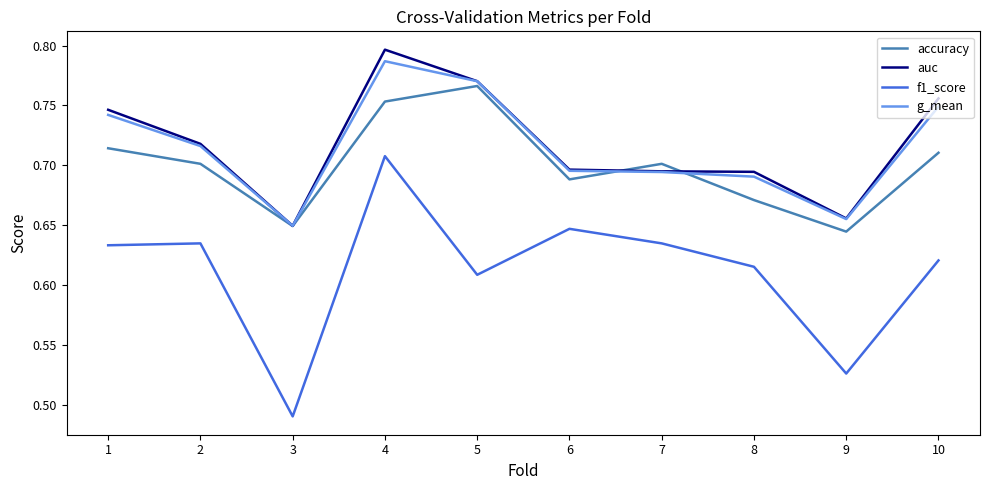

The auc series shows 1.3 at 1. True or false?

False